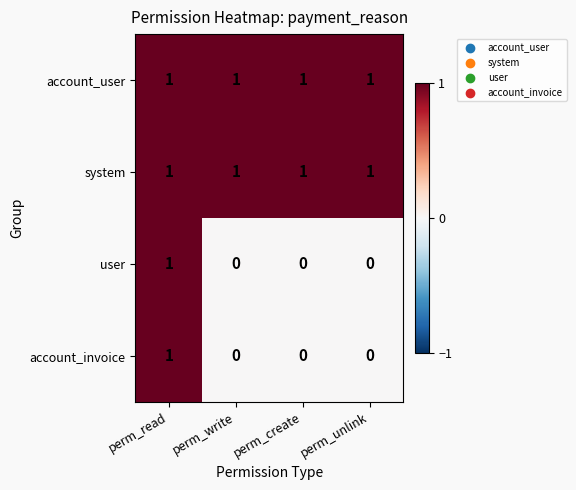

How many series are shown in this chart?

4